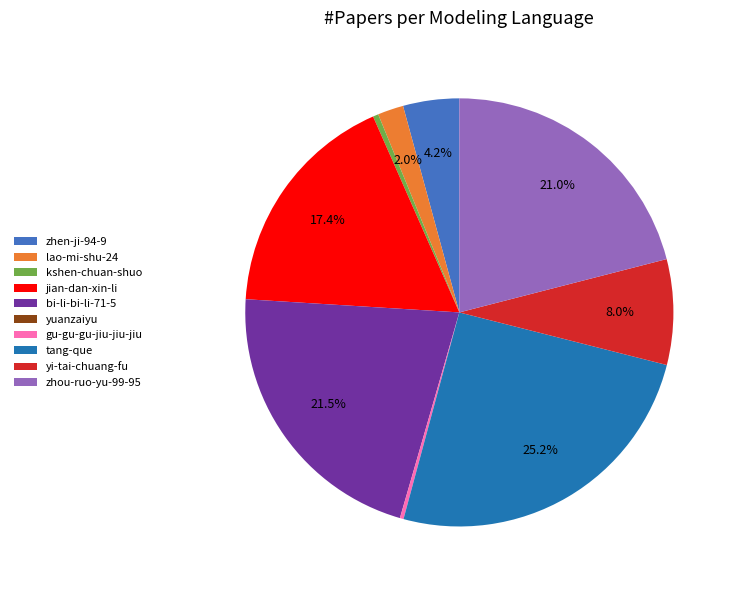

What is the ratio of the value at jian-dan-xin-li to the value at tang-que?

0.7